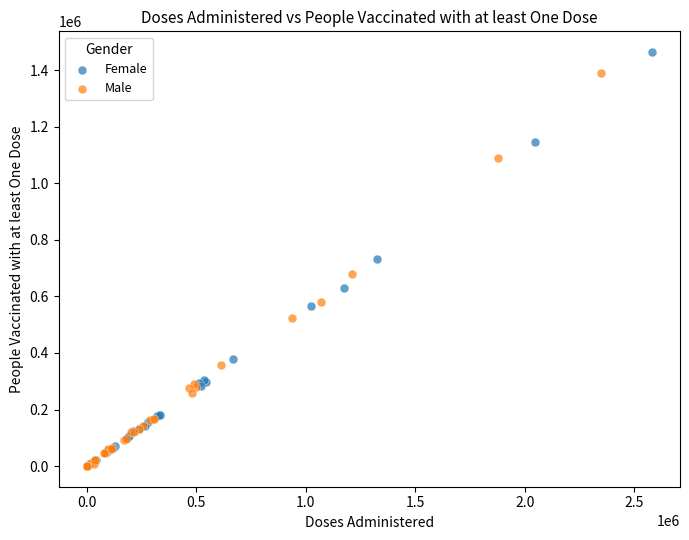

Which series contains the highest Y value?

Female